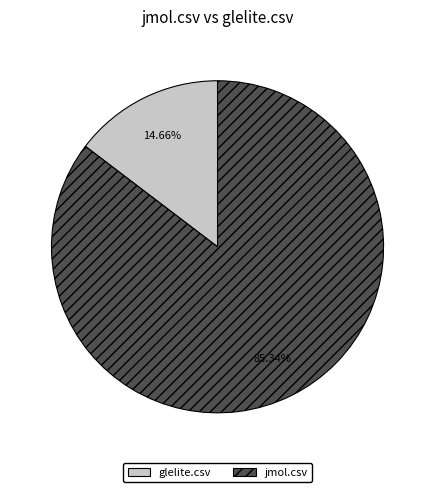

To the nearest percent, what is the combined percentage of jmol.csv and glelite.csv?

100%